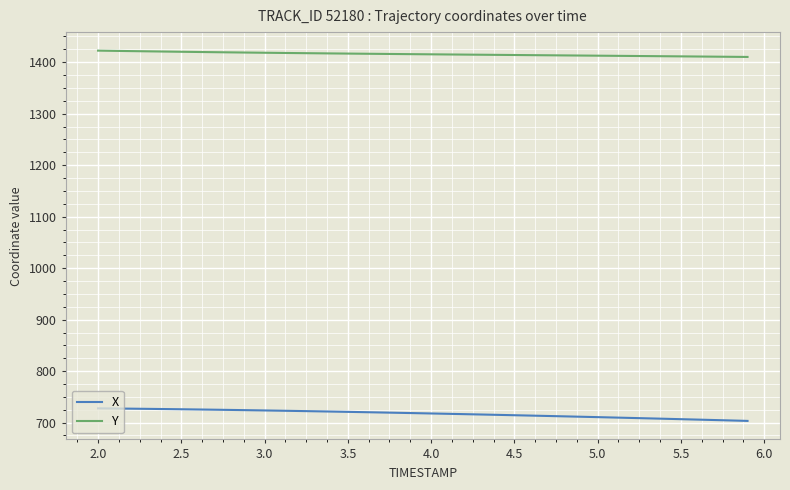

What is the difference between the maximum and minimum values in the X series?

24.4